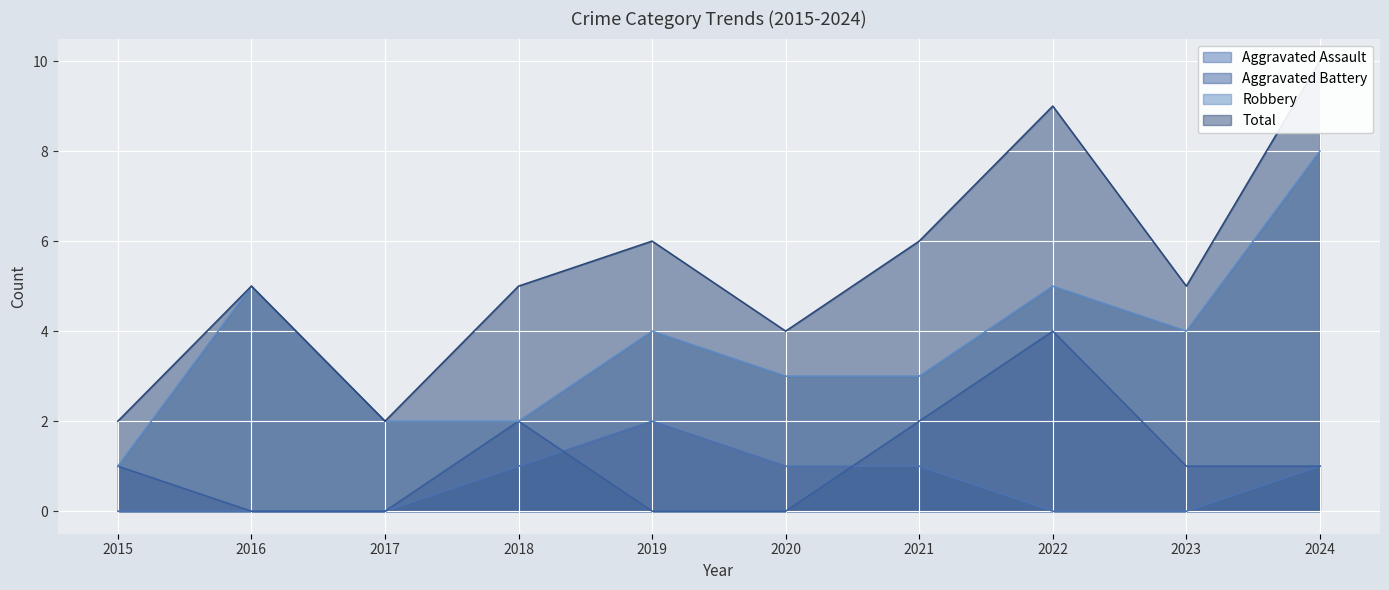

What is the spread (max minus min) of values at 2020?

4